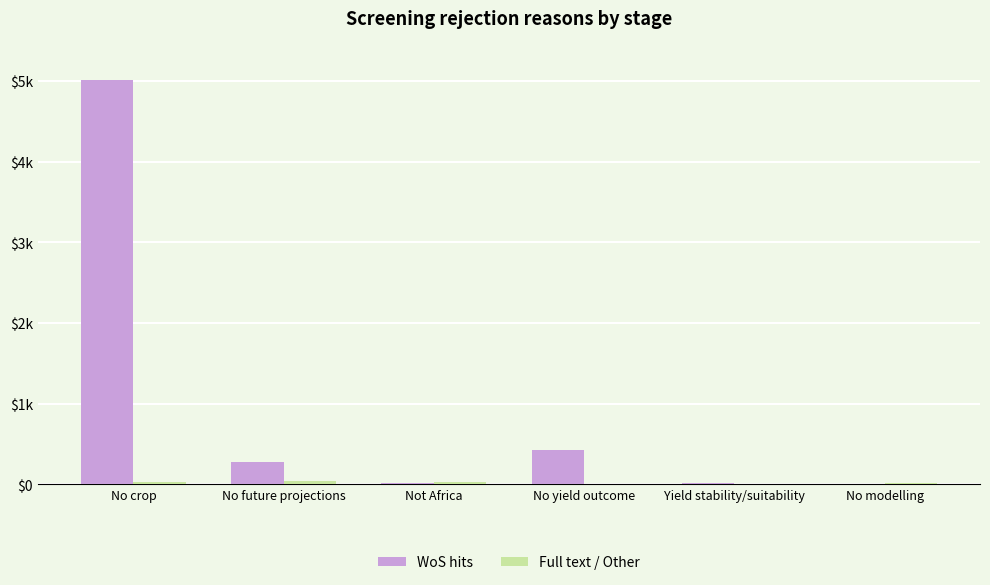

What is the highest value of the Full text / Other series?

44